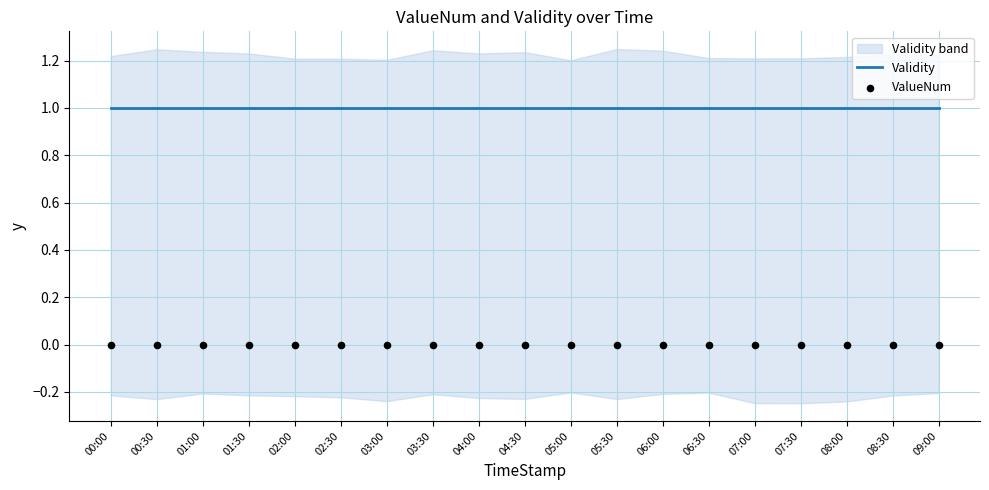

Which series contains the lowest Y value?

ValueNum